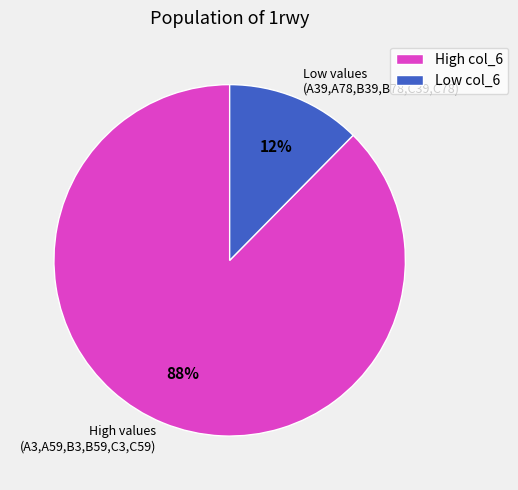

To the nearest percent, what is the average slice percentage?

50%